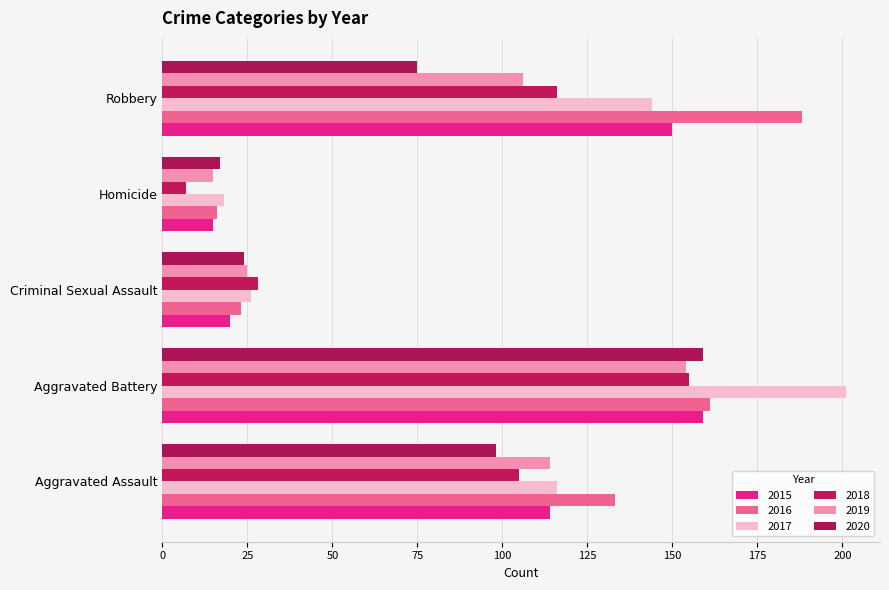

Between Homicide and Robbery, which series saw the biggest shift?

2016